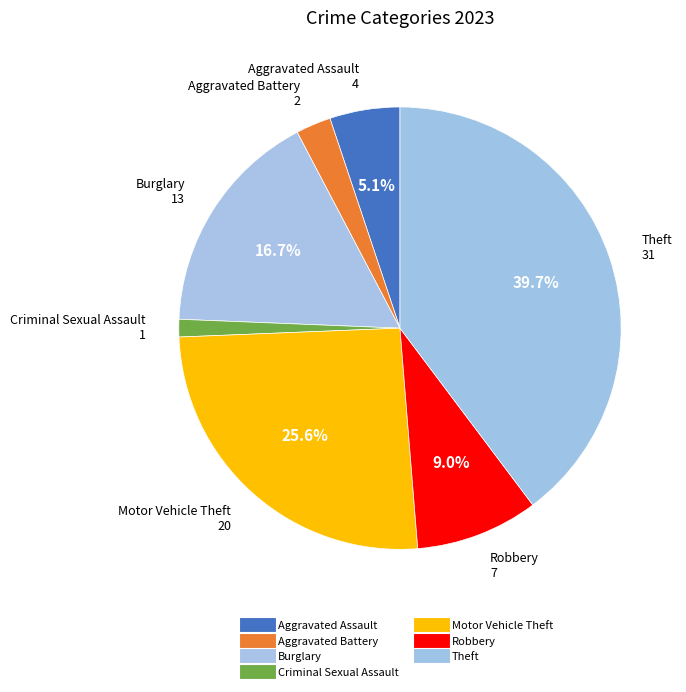

Is Aggravated Assault the majority of the pie?

No